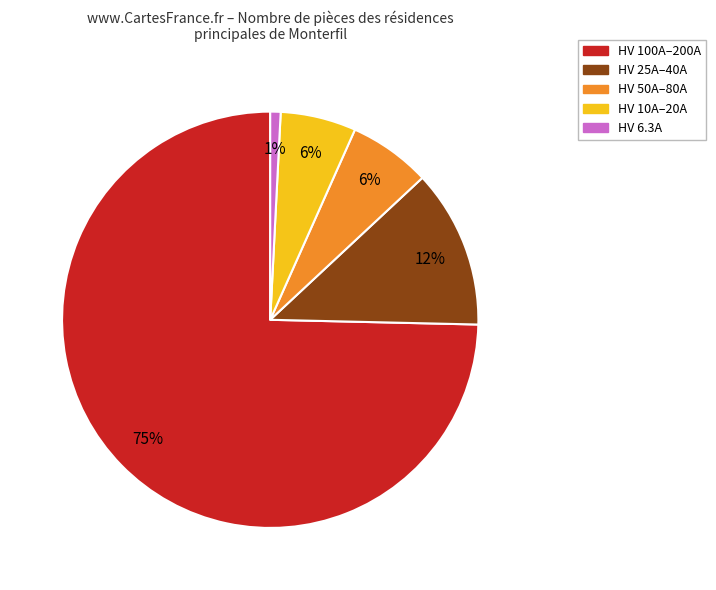

To the nearest percent, what is the difference between the largest and smallest slice percentages?

74%